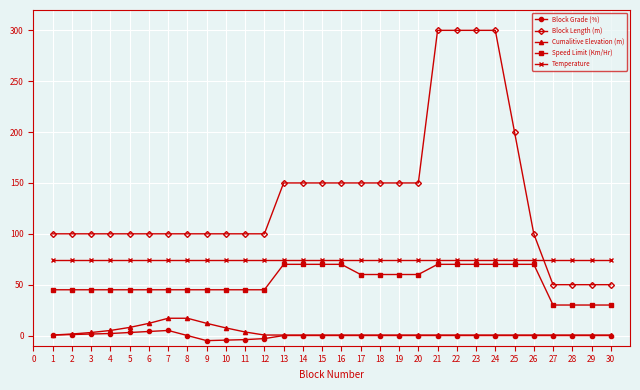

Is the value of Block Length (m) at 27 greater than the value of Temperature at 5?

No